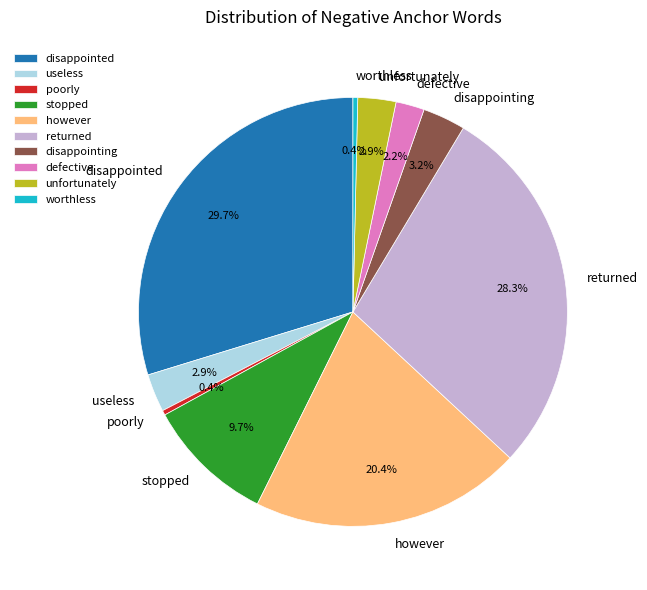

Combined, do stopped and poorly account for over 50%?

No